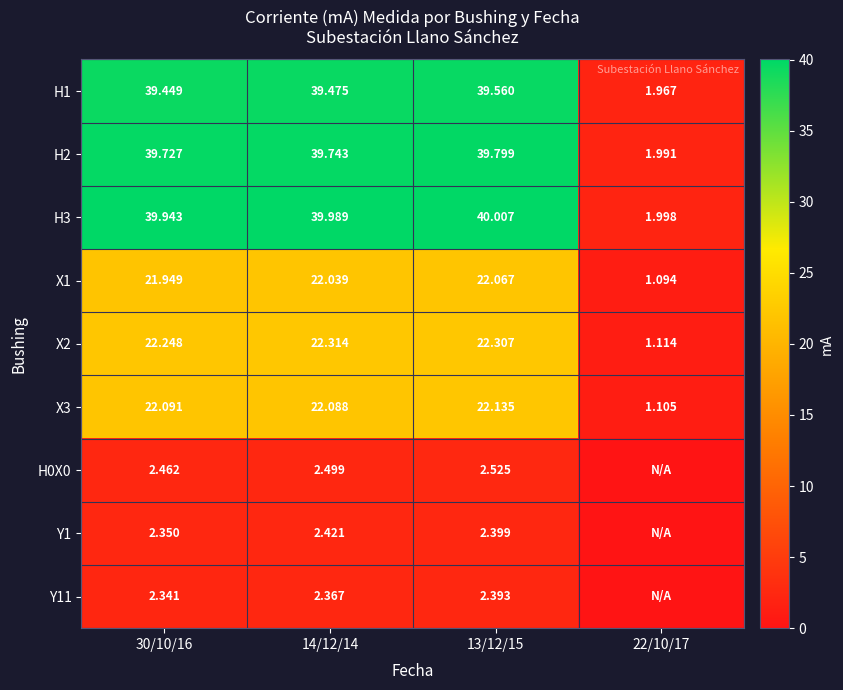

Rank the series at 13/12/15 from lowest to highest value.

Y11, Y1, H0X0, X1, X3, X2, H1, H2, H3